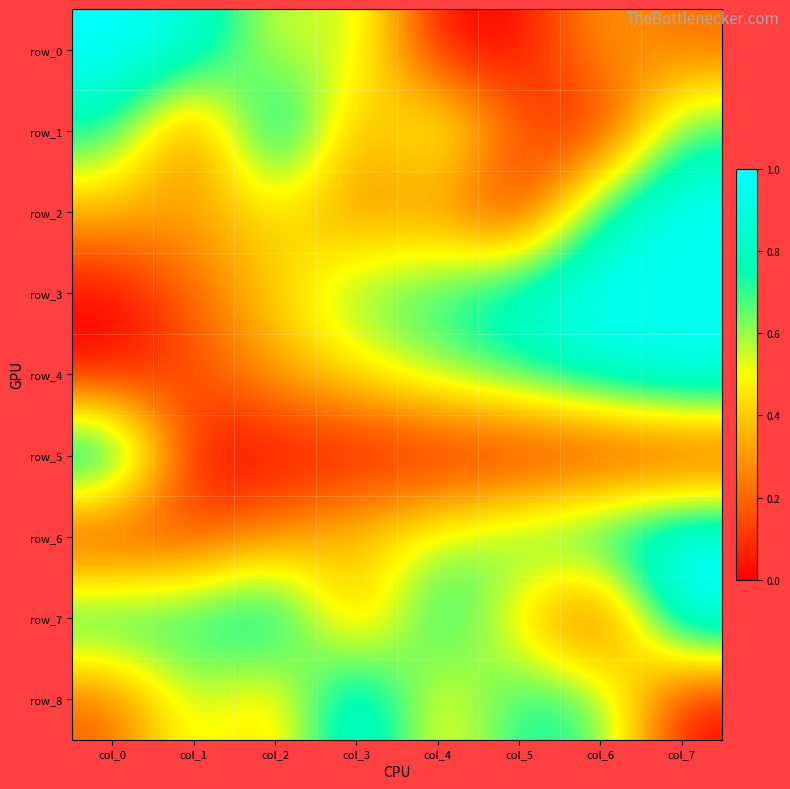

At how many categories does at least one series exceed 0?

8